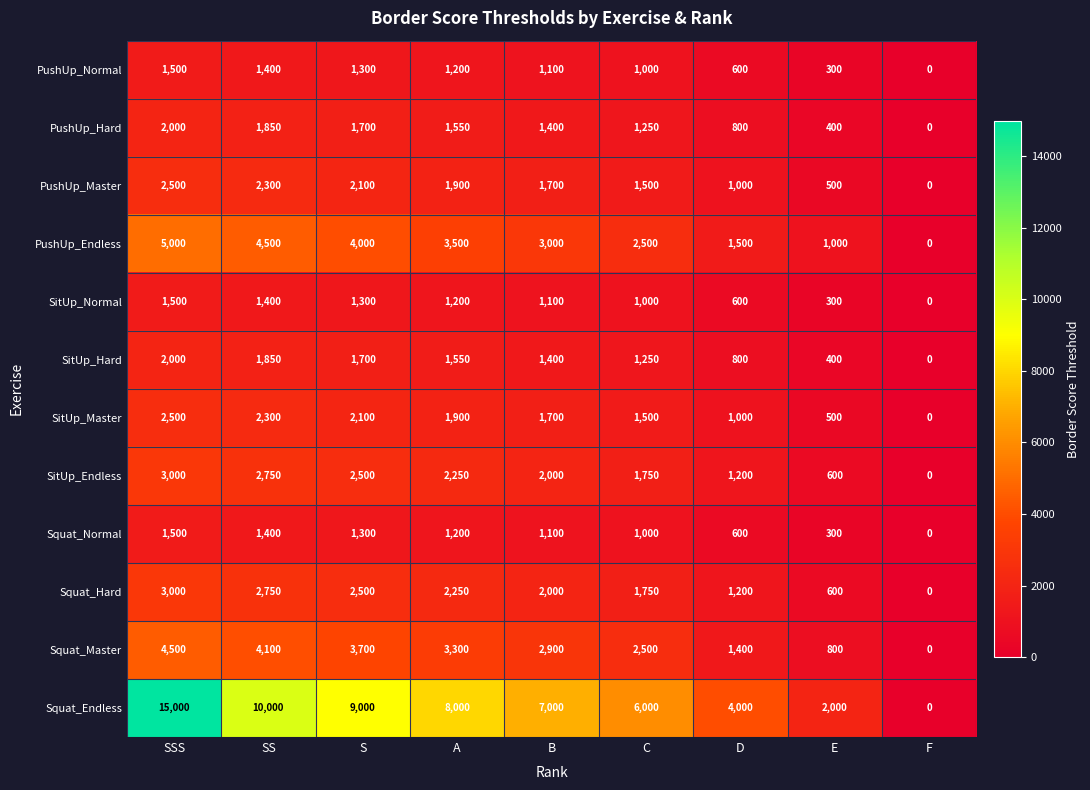

Rank the categories by PushUp_Endless value from lowest to highest.

F, E, D, C, B, A, S, SS, SSS